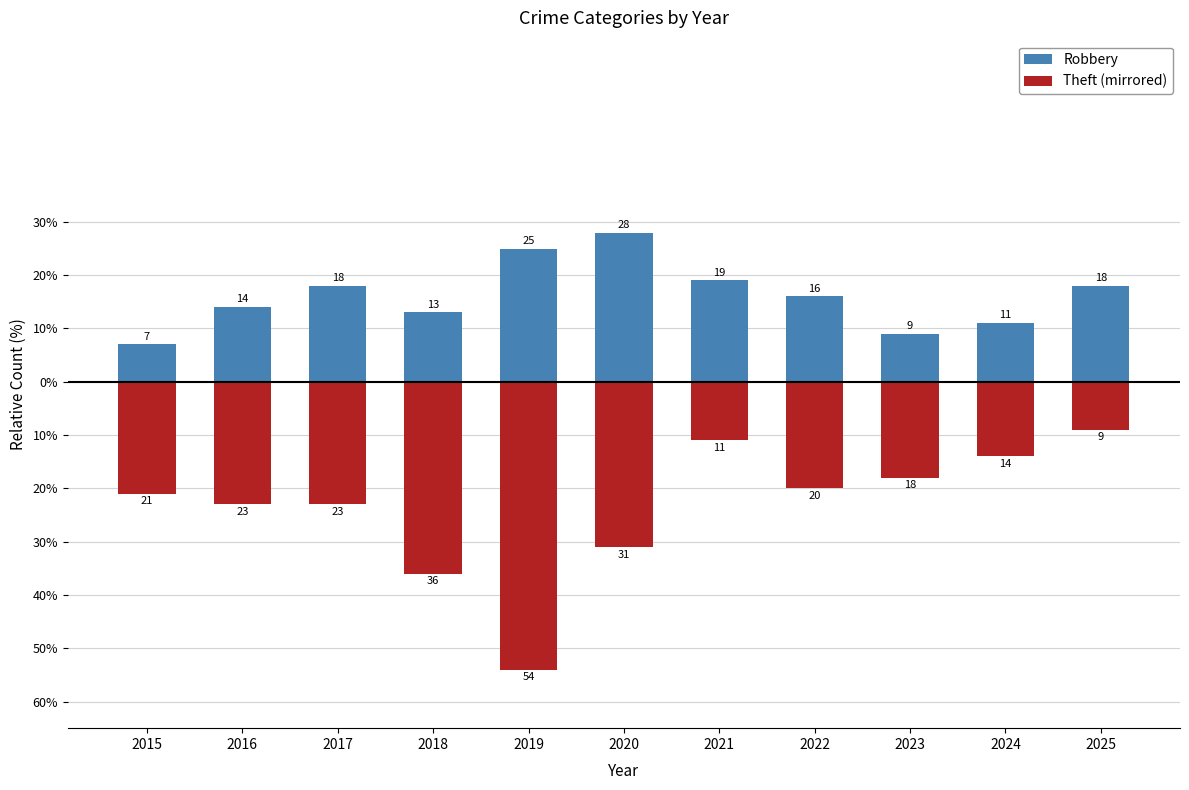

What is the sum of the Robbery values at 2019 and 2022?

41